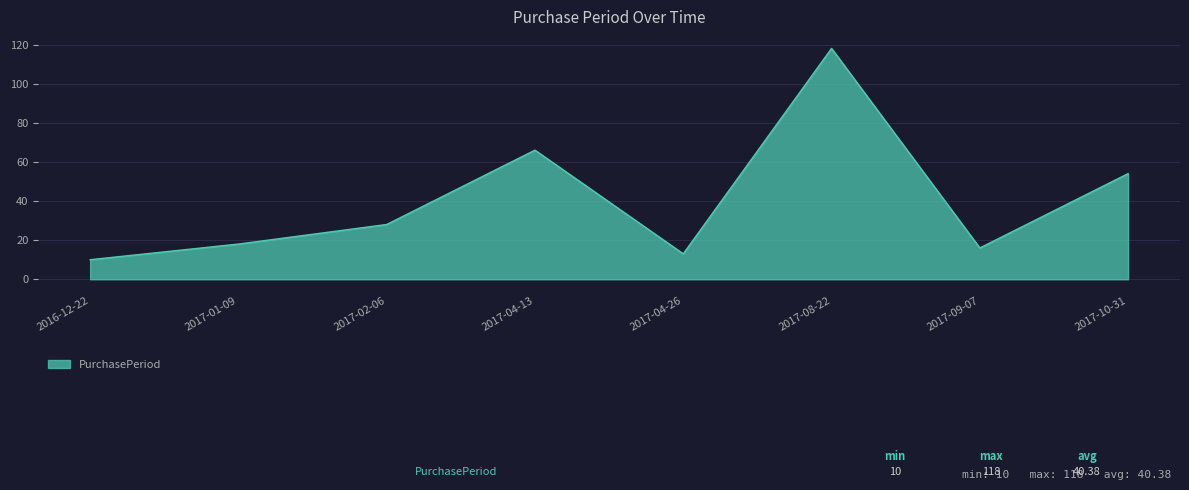

What position from the left is 2017-08-22?

6